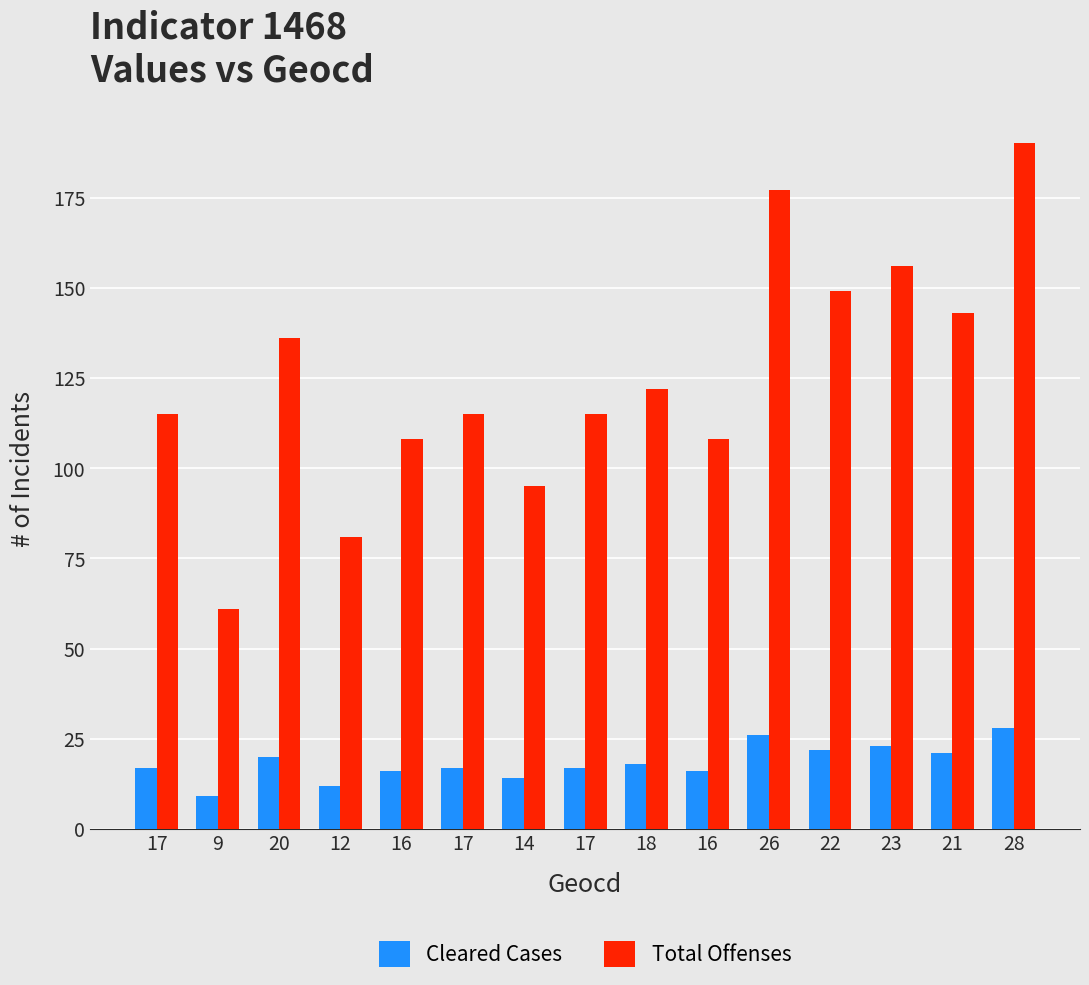

Does the chart contain stacked bars?

No